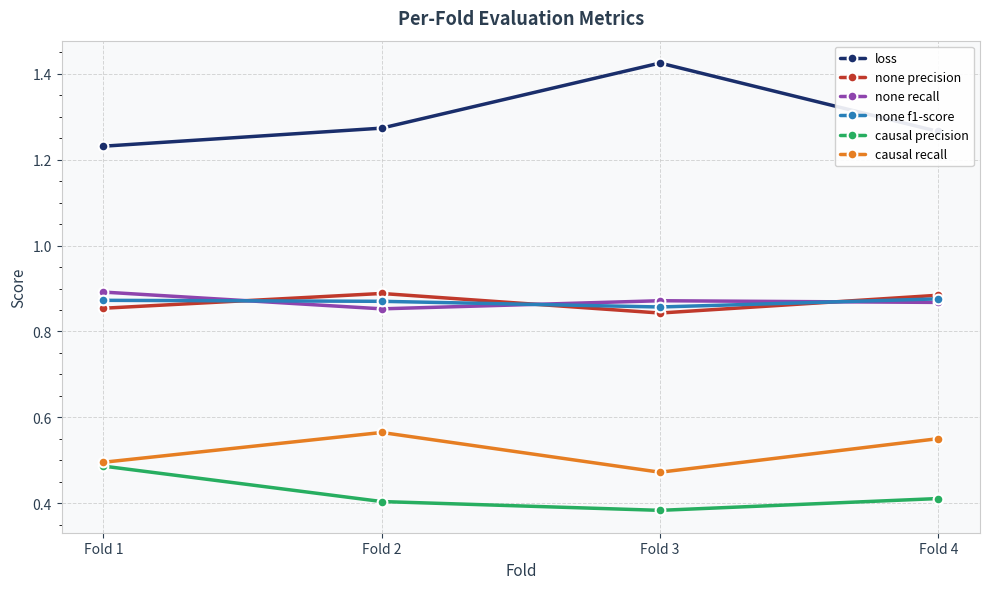

How many none f1-score values are between 0 and 1?

4